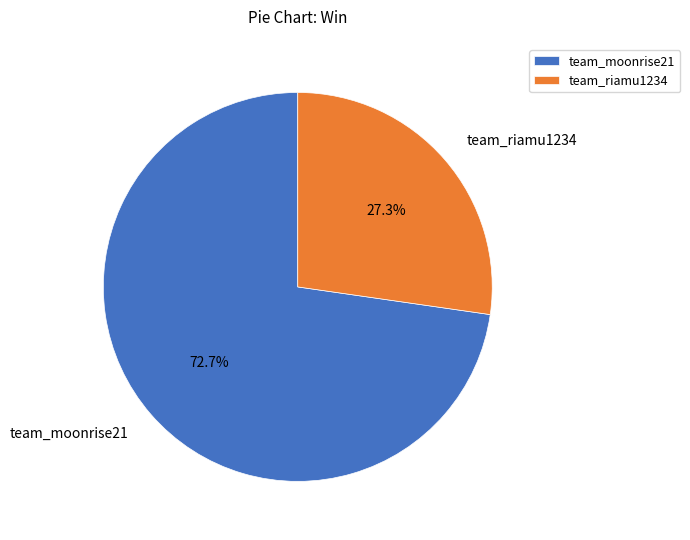

Is it true that team_riamu1234 is 27% of the pie?

True